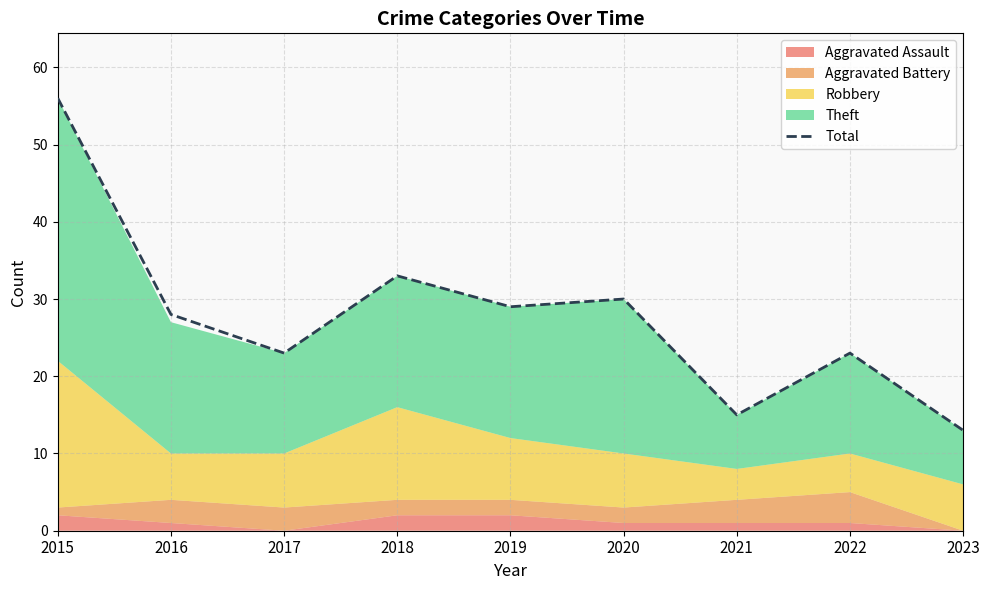

Where is the first local minimum?

2017